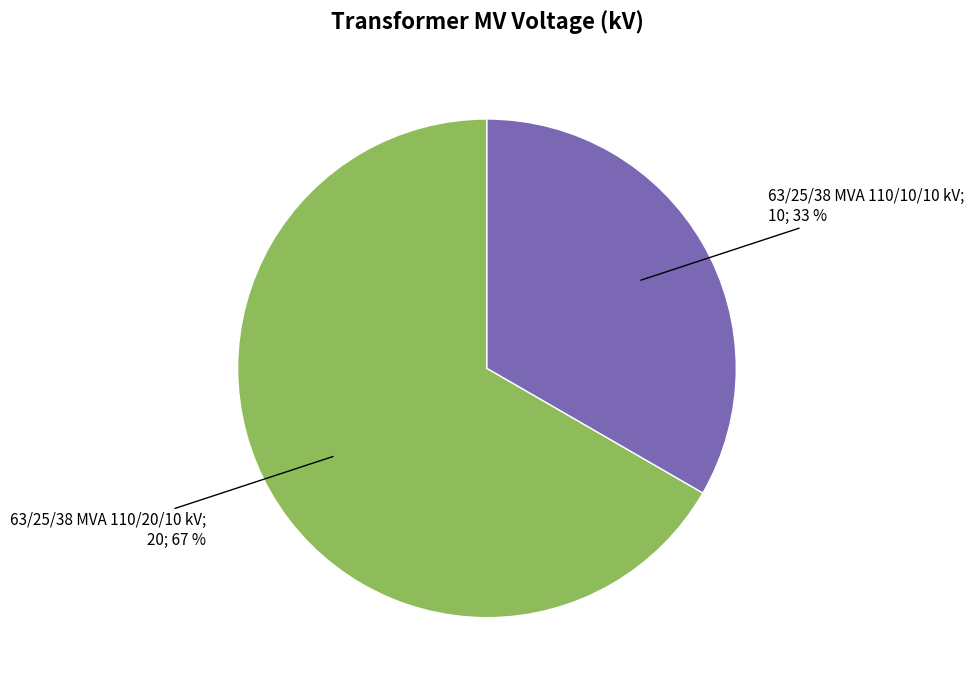

Is there a majority slice in this chart?

Yes